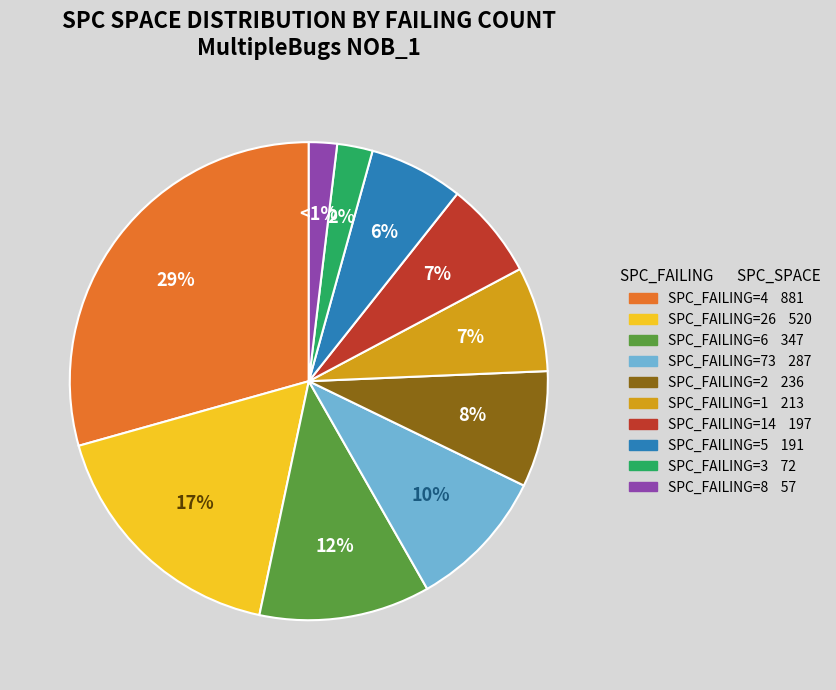

What percentage is NOT represented by spc_failing?

92.8%